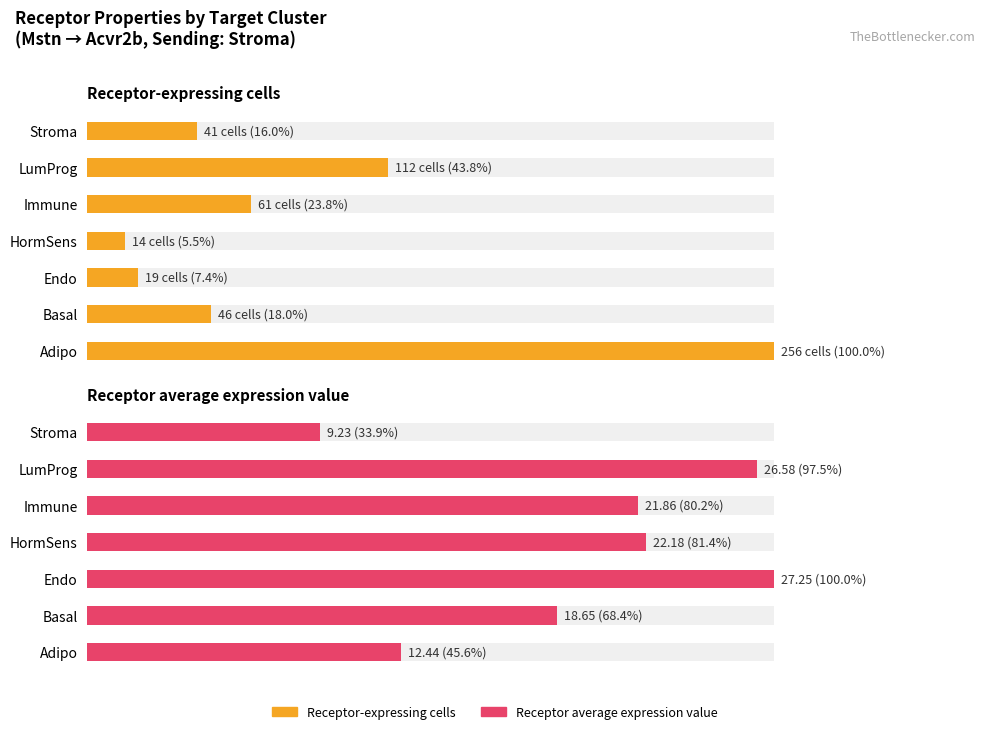

Are the bars horizontal?

Yes